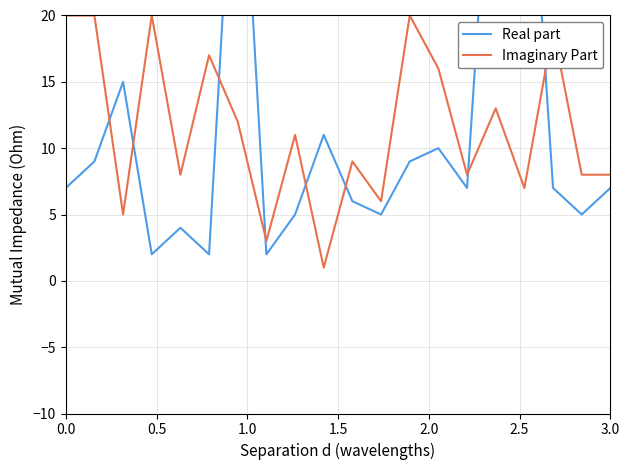

In Imaginary Part, how many points are lower than both neighbors (excluding endpoints)?

7